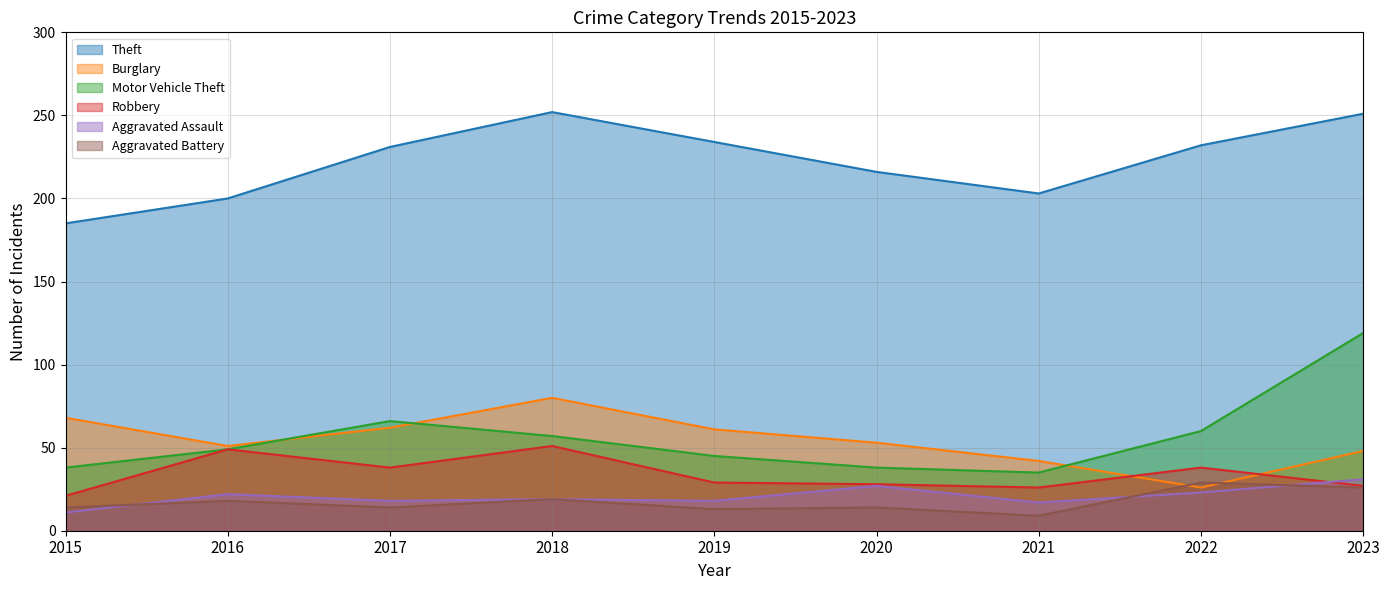

Count the number of data series in this chart.

6